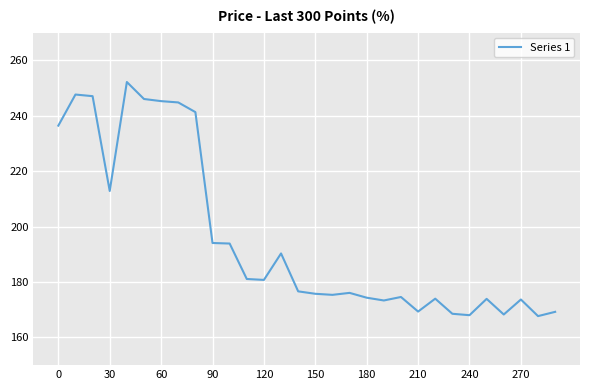

What is the smallest value displayed?

167.7